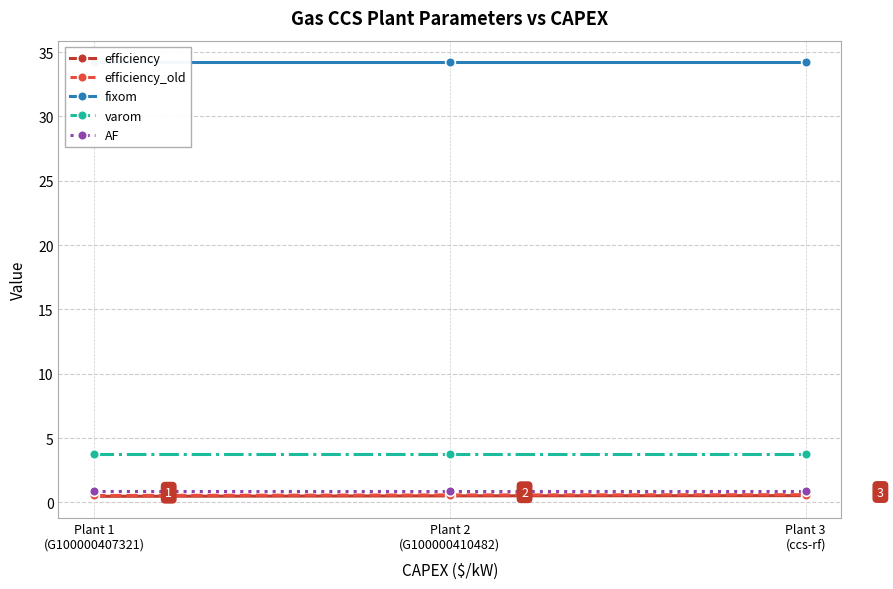

Reading left to right, extract all data points from this chart.

efficiency: 0.5	0.5	0.5
efficiency_old: 0.5	0.6	0.6
fixom: 34.2	34.2	34.2
varom: 3.8	3.8	3.8
AF: 0.8	0.8	0.8